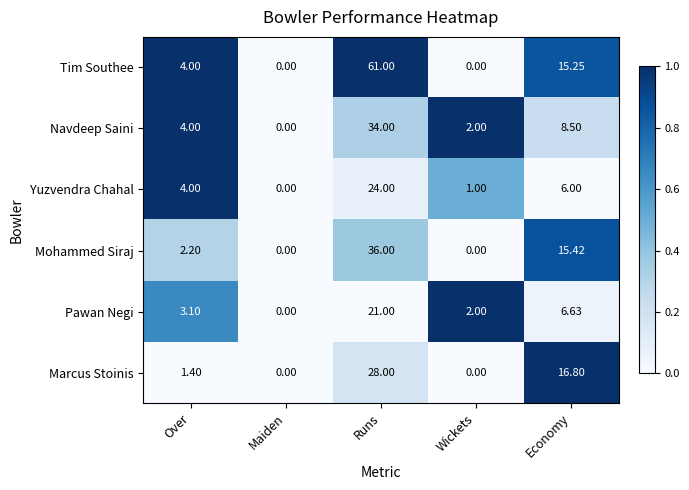

What is the greatest value displayed?

61.0